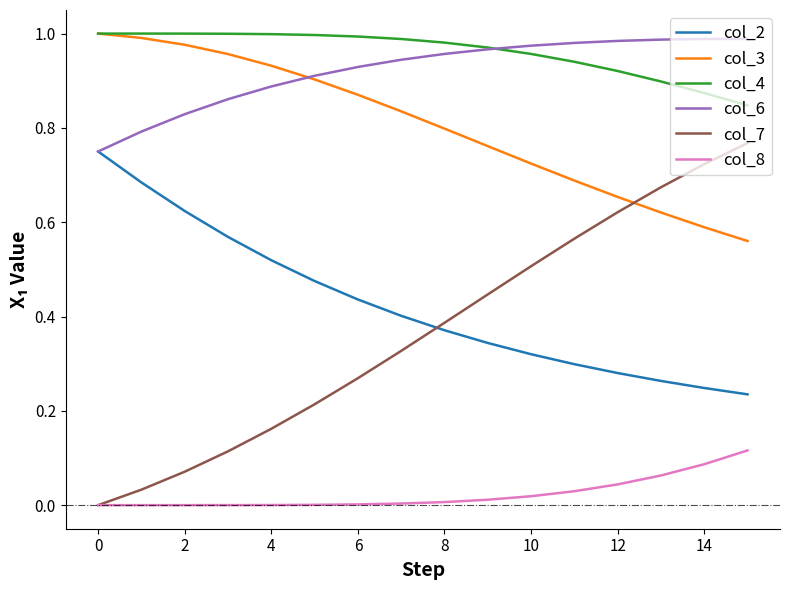

True or false: col_8 and col_3 intersect in this chart.

False